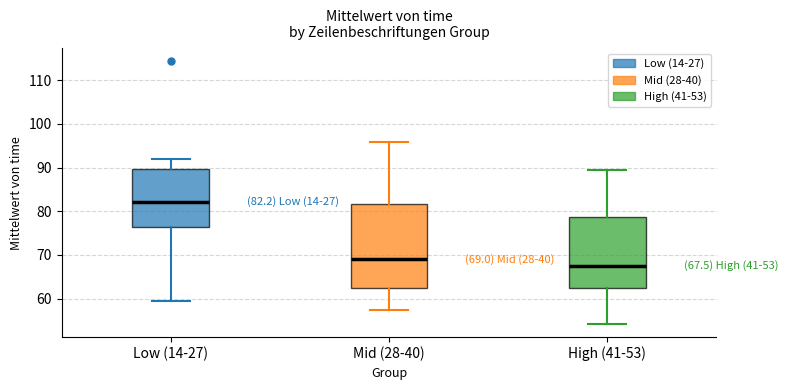

Comparing the boxes themselves (not the whiskers), which one is the tallest?

Mid (28-40)